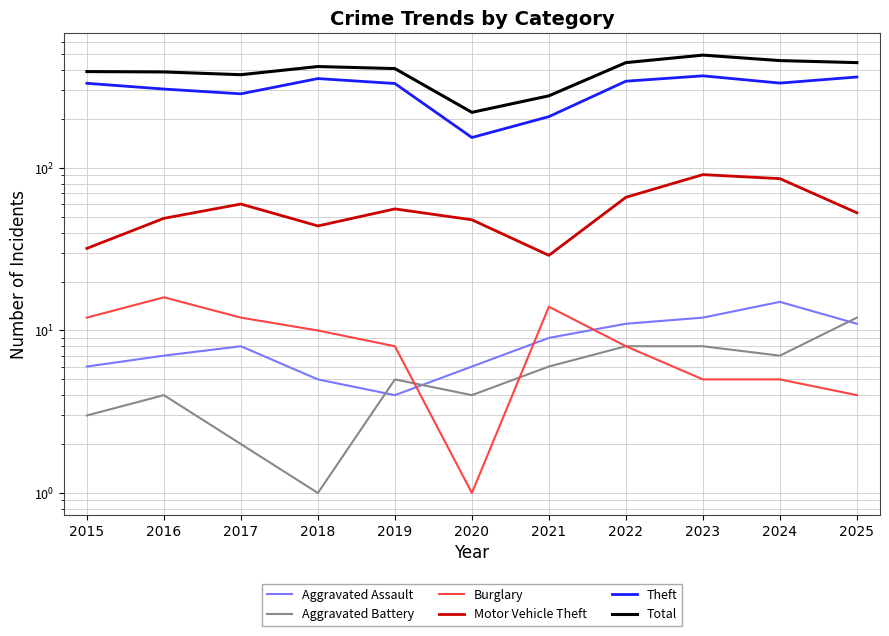

How many distinct data groups are displayed?

6